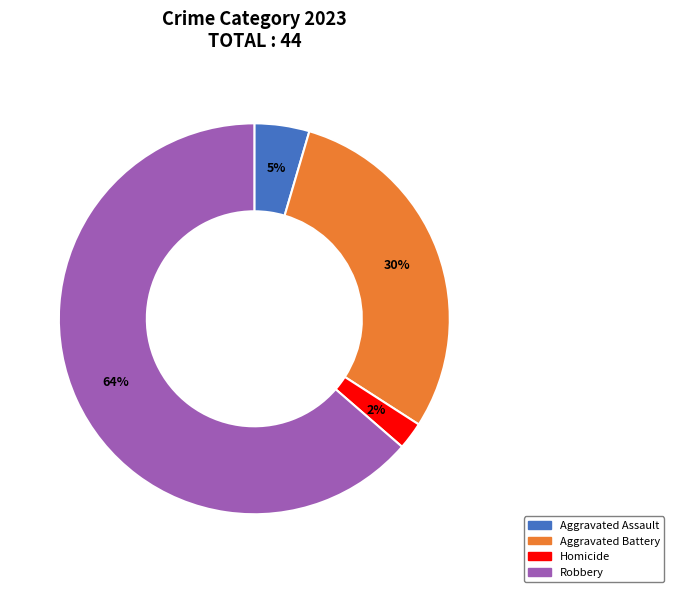

Count the number of slices in the pie.

4